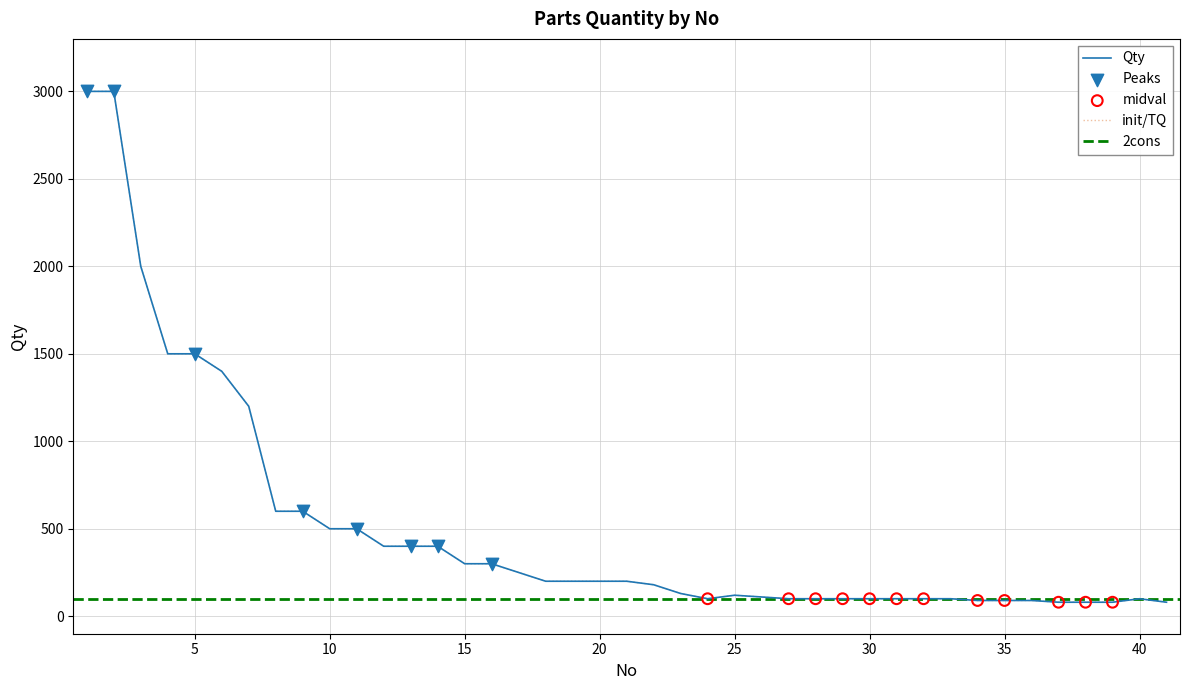

Which has a higher value, 26 or 39?

26